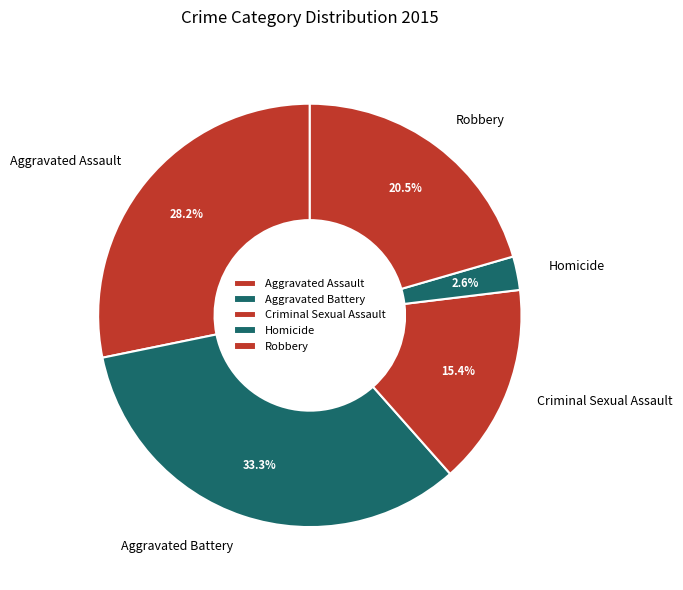

Rank the categories by value from lowest to highest.

Homicide, Criminal Sexual Assault, Robbery, Aggravated Assault, Aggravated Battery